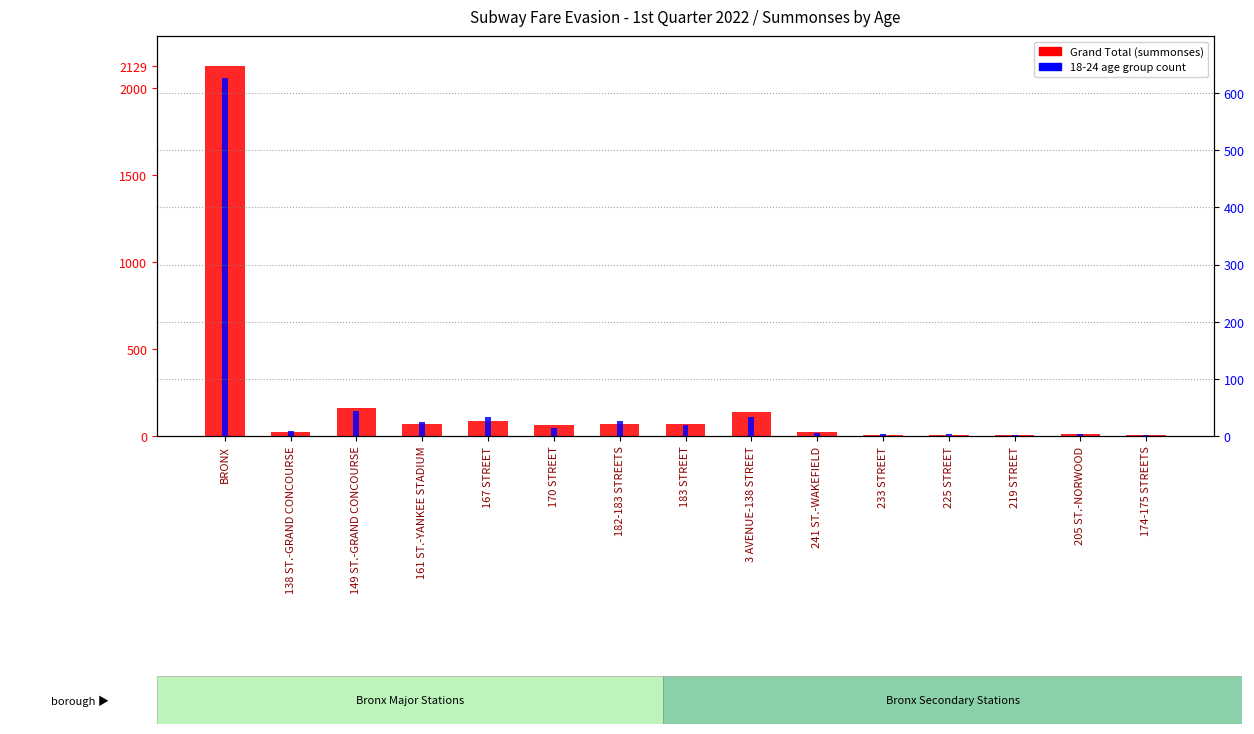

Count the number of data series in this chart.

2